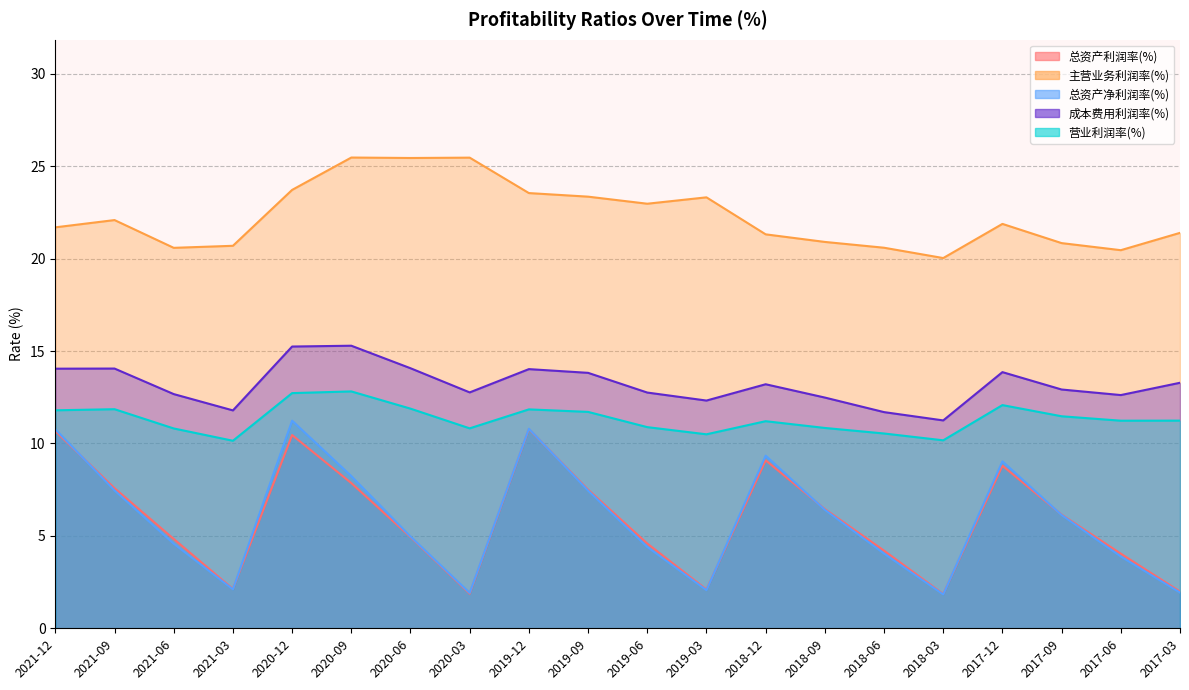

Rank the categories by 成本费用利润率(%) value from lowest to highest.

2018-03, 2018-06, 2021-03, 2019-03, 2018-09, 2017-06, 2021-06, 2019-06, 2020-03, 2017-09, 2018-12, 2017-03, 2019-09, 2017-12, 2019-12, 2021-12, 2021-09, 2020-06, 2020-12, 2020-09